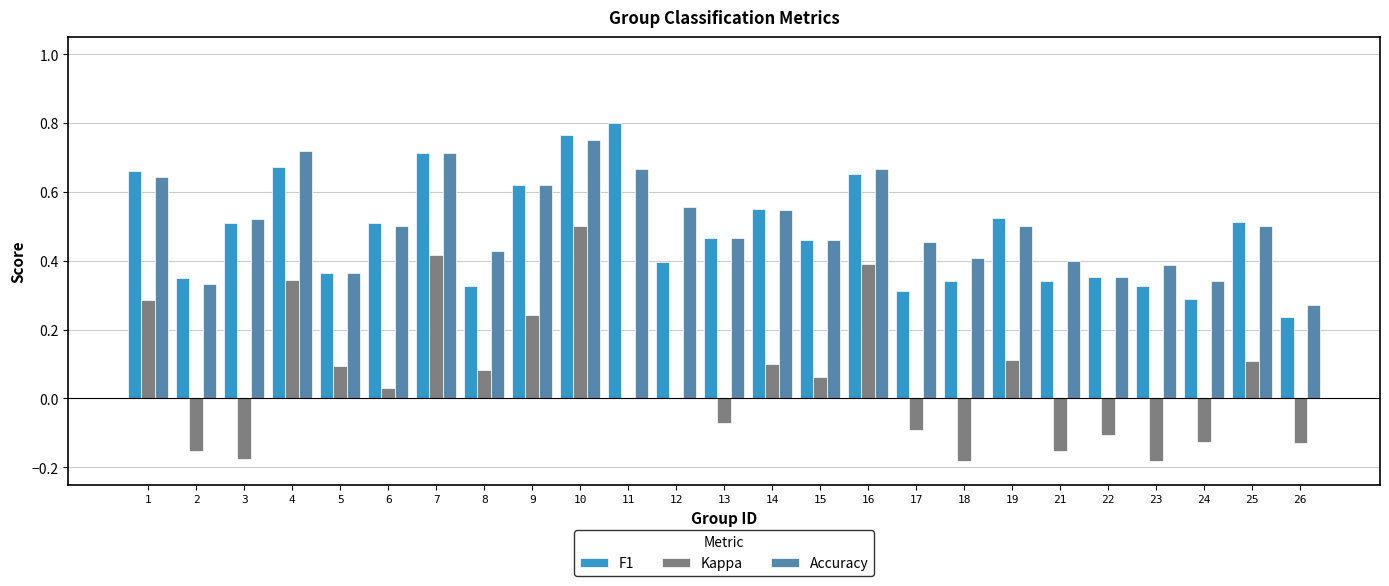

The value of Accuracy at 12 is 0.3. True or false?

False